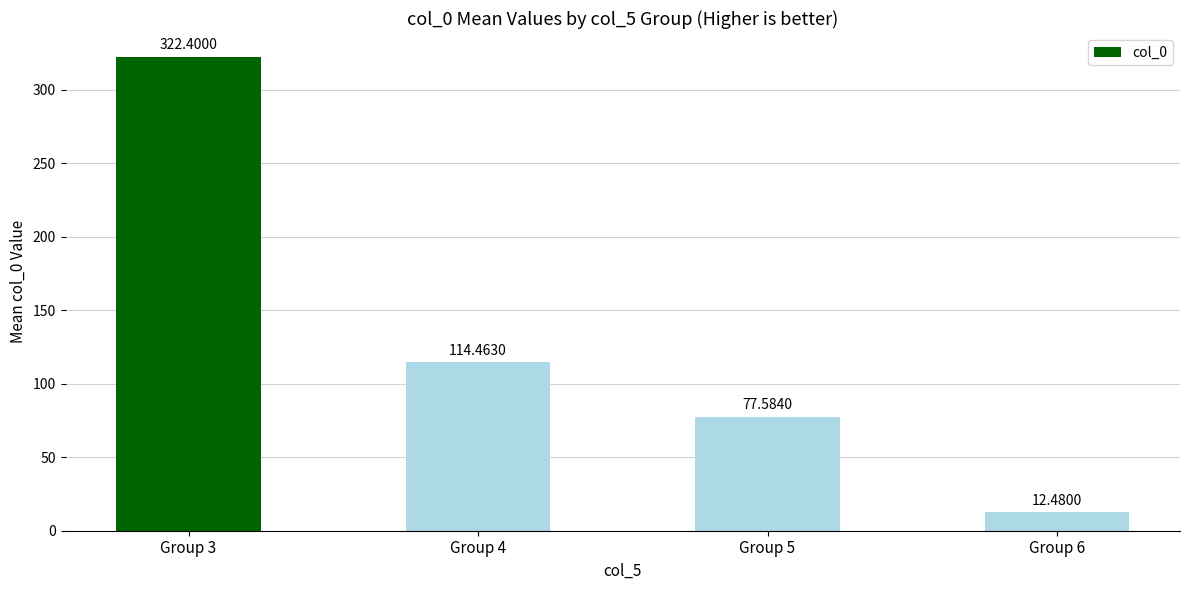

What is the difference between the second highest and minimum values?

102.0